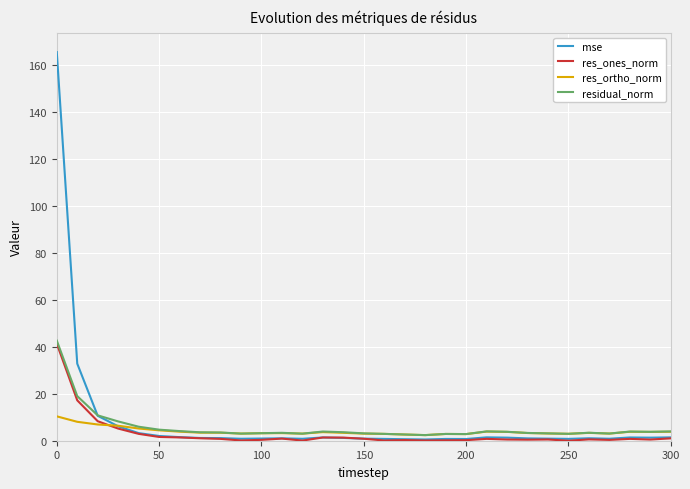

Which series has the largest range (max minus min)?

mse